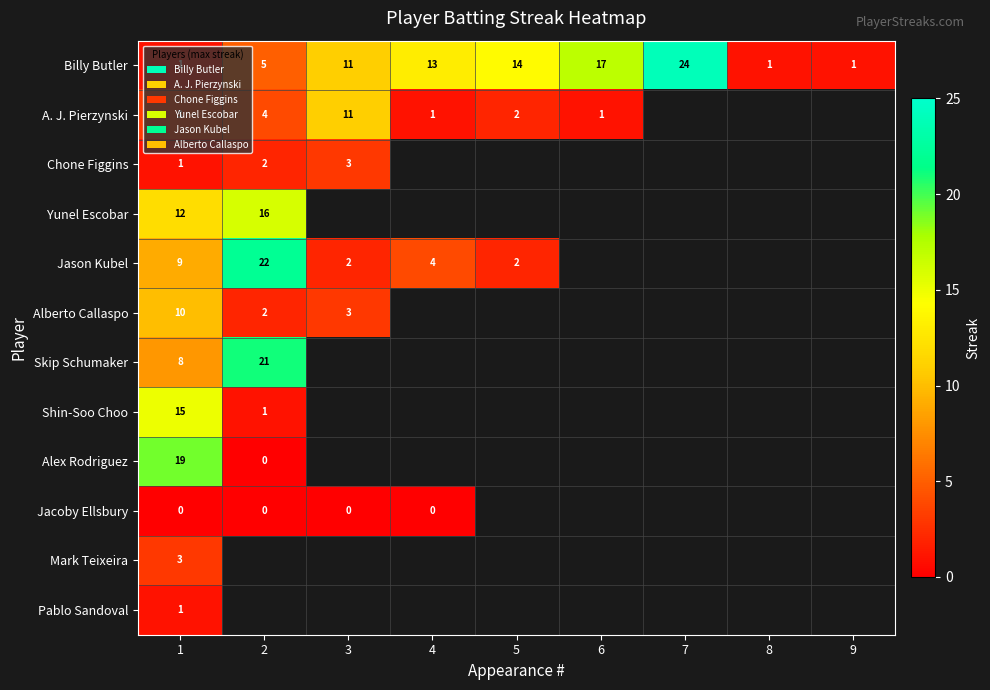

Rank the series by their maximum value, from highest to lowest.

Billy Butler, Jason Kubel, Skip Schumaker, Alex Rodriguez, Yunel Escobar, Shin-Soo Choo, A. J. Pierzynski, Alberto Callaspo, Chone Figgins, Mark Teixeira, Pablo Sandoval, Jacoby Ellsbury